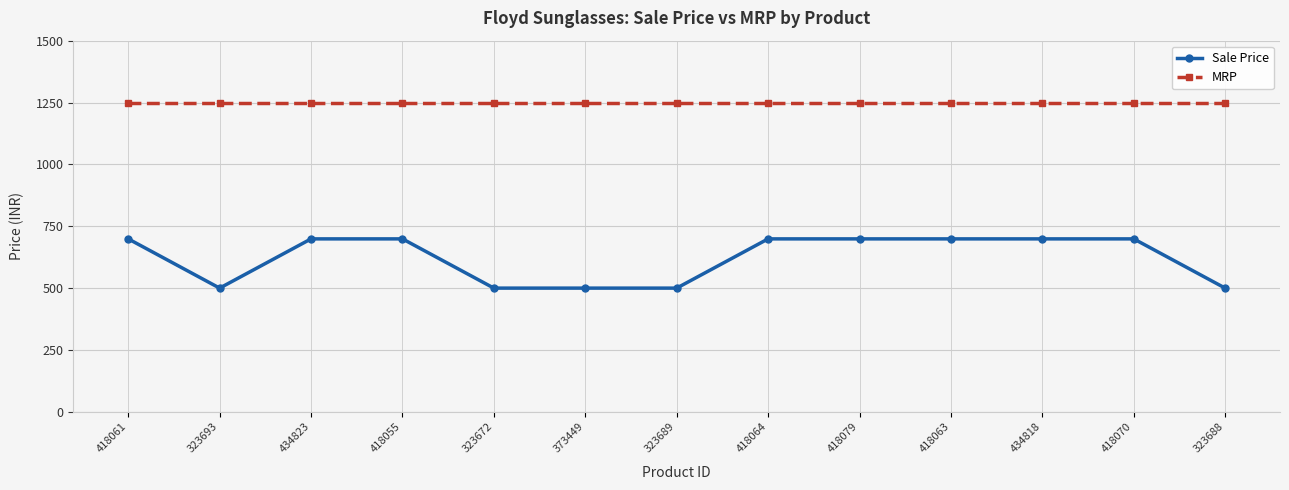

Is the value of Sale Price at 323693 greater than the value of MRP at 373449?

No